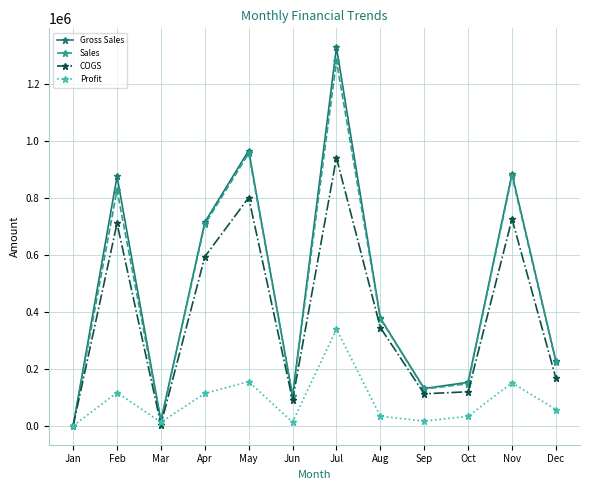

Which series changed the most between Jun and Jul?

Gross Sales